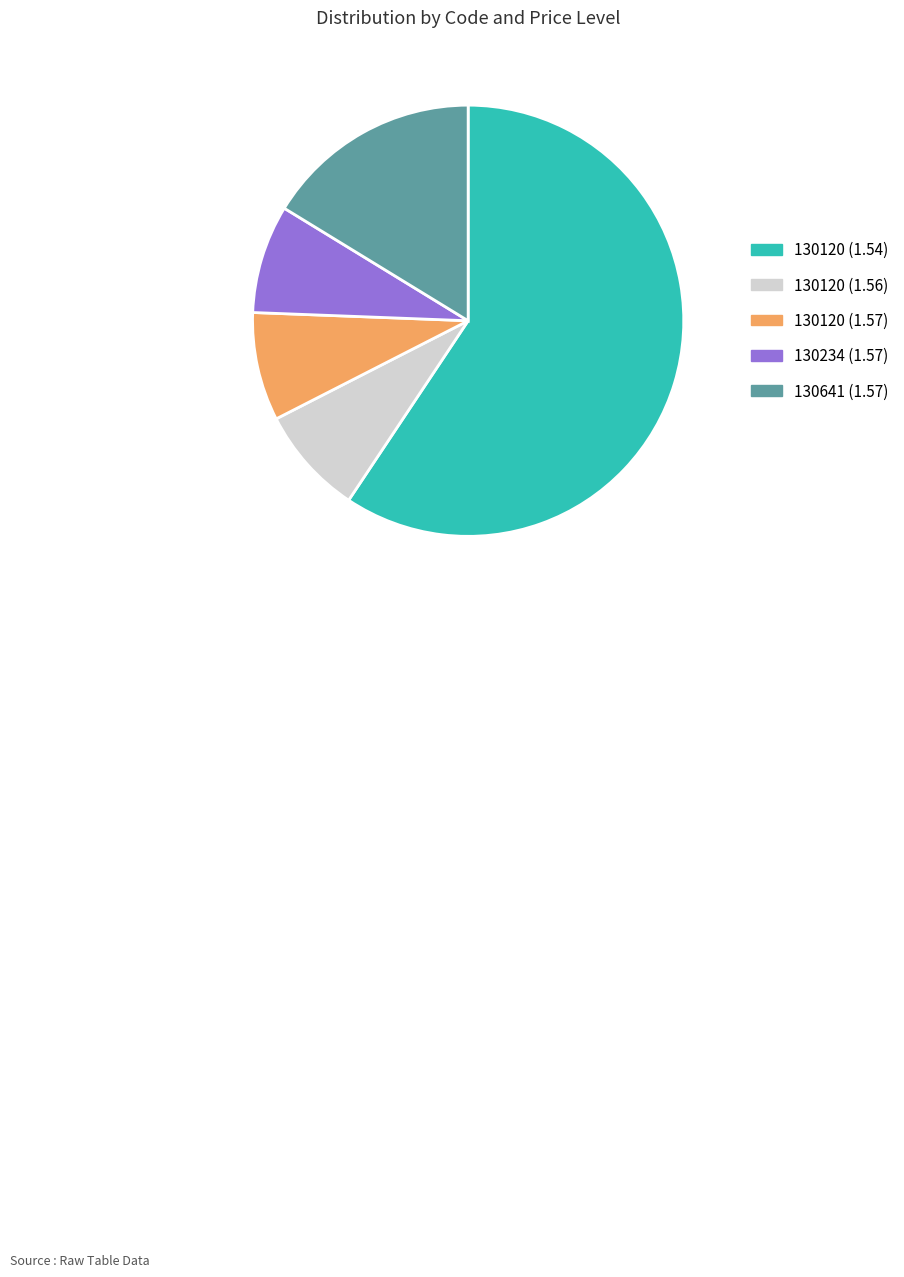

Which category has the biggest portion of the pie?

130120 (1.54)